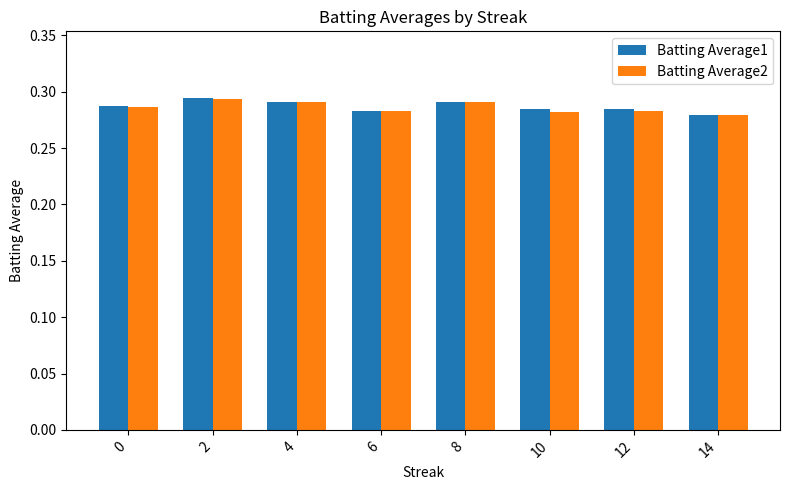

Are the bars horizontal?

No